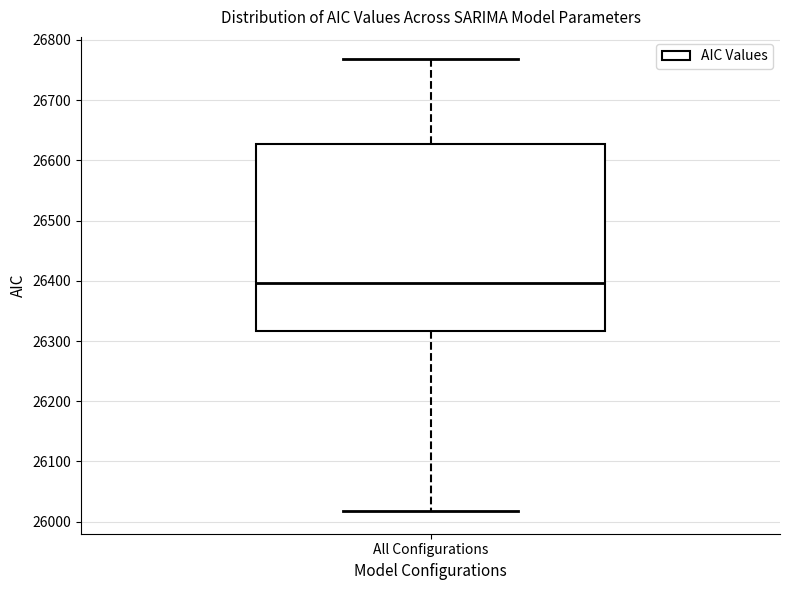

Read this box plot against the y-axis: the position of the median line, the range covered by the box, and the ends of both whiskers. The values are not printed on the chart, so give them approximately, as read against the axis.

median 26400, box 26320 to 26630, whiskers 26020 to 26770